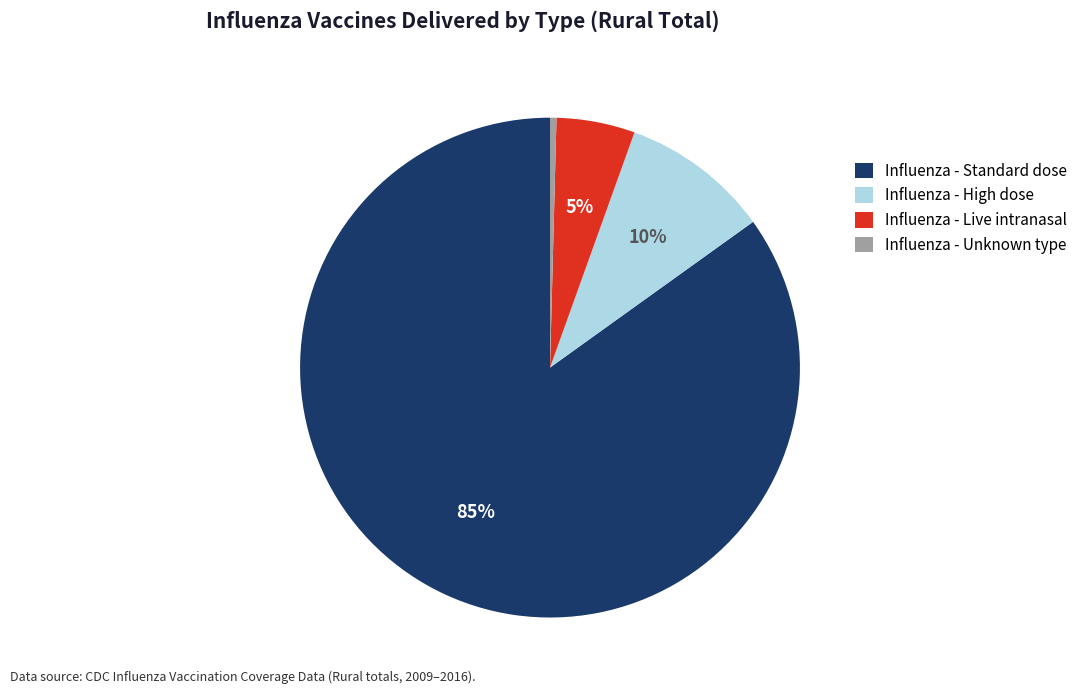

Approximately how many times larger is the value at Influenza - High dose compared to Influenza - Unknown type?

23.2